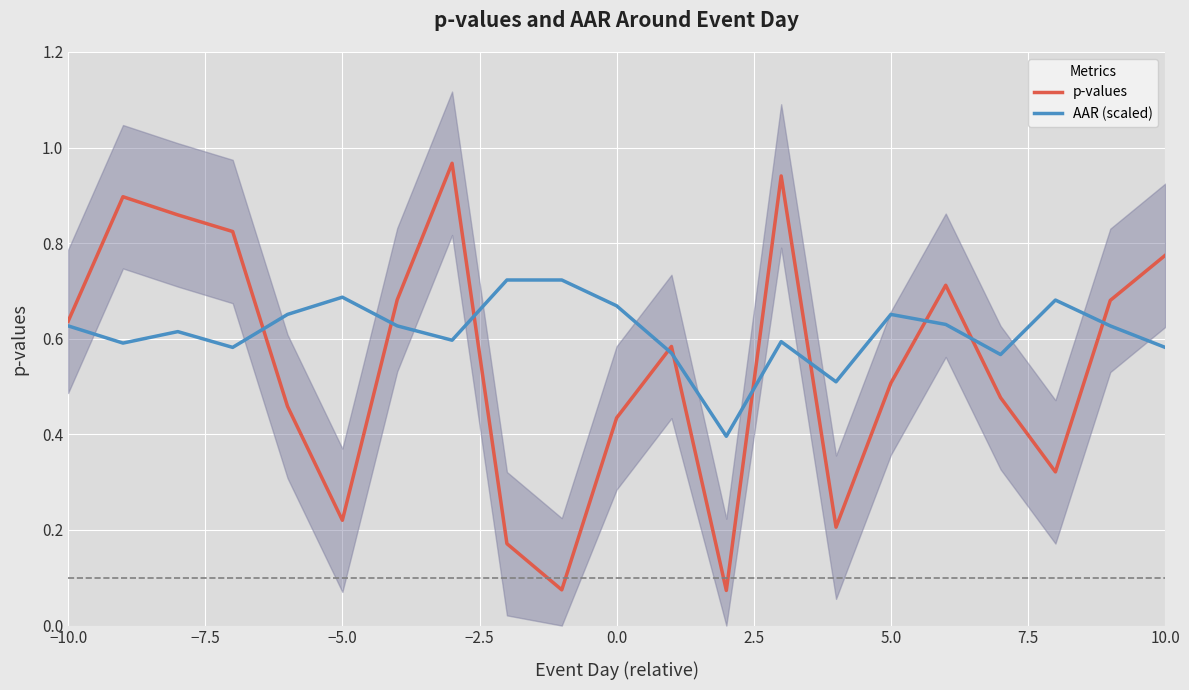

What is the spread (max minus min) of values at −7.5?

0.3